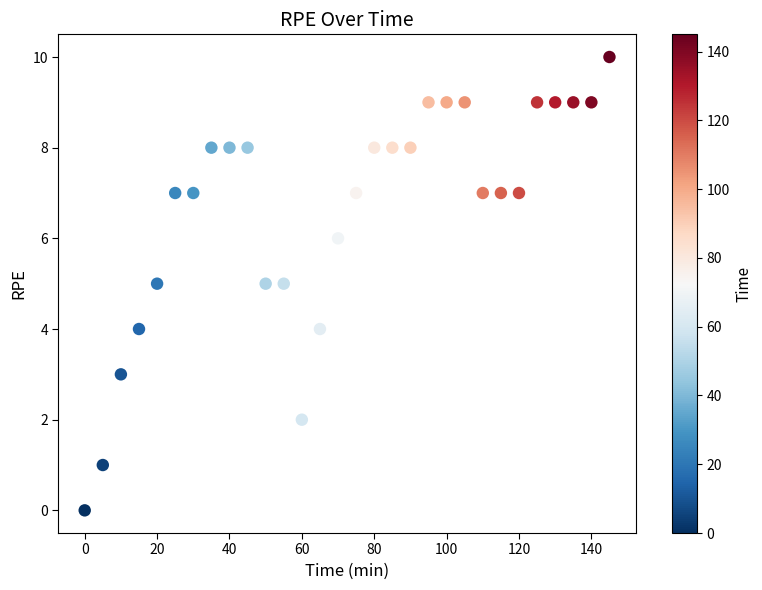

What is the range of X values (max minus min)?

145